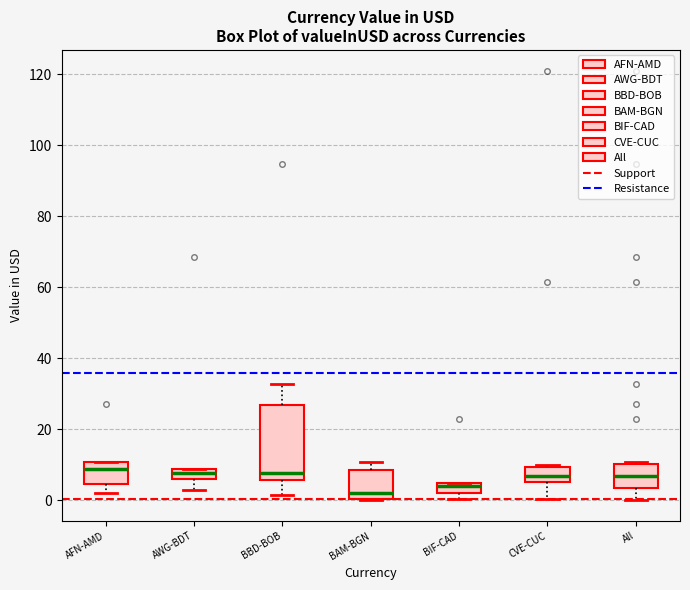

Which box is the tallest, from its lower edge to its upper edge?

BBD-BOB